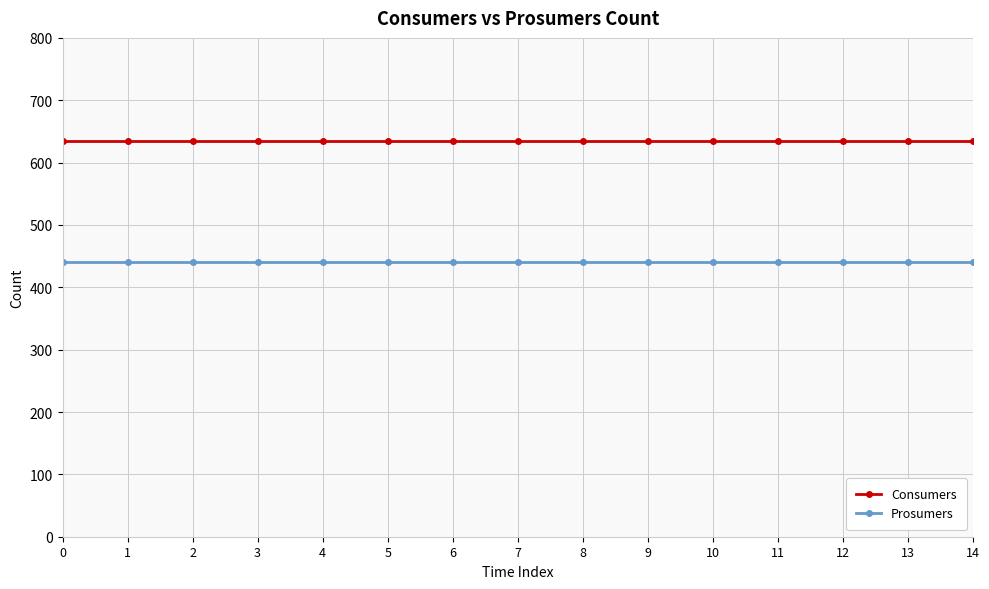

Rank the series at 13 from lowest to highest value.

Prosumers, Consumers